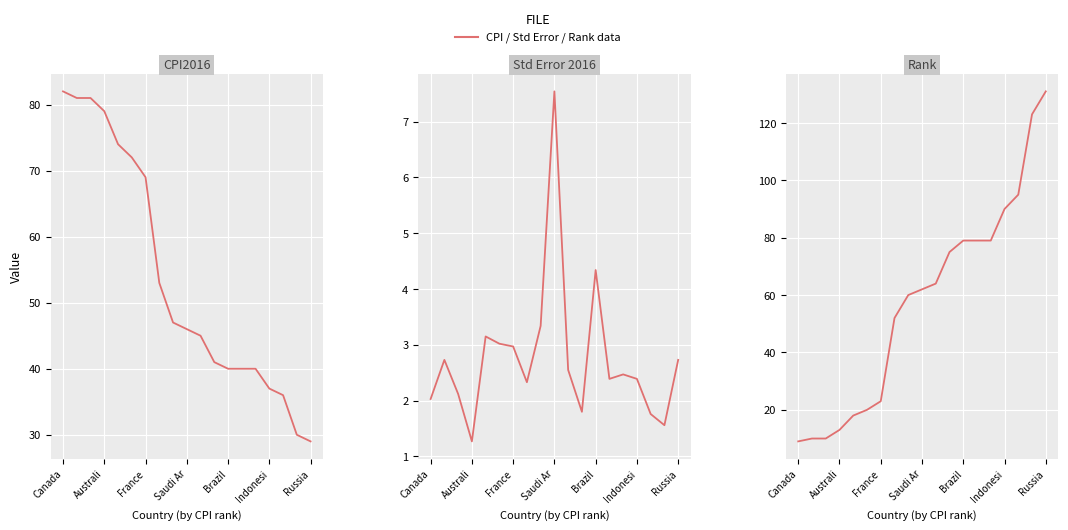

After their last crossing, which series has the higher values: CPI2016 or Rank?

Rank